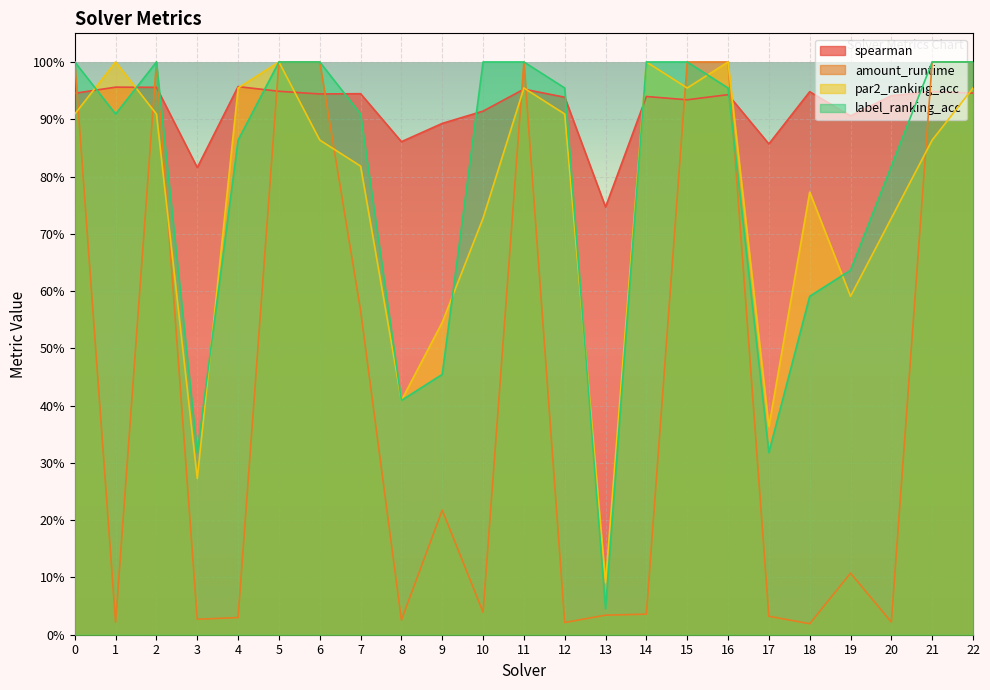

At which label does par2_ranking_acc reach its minimum?

13